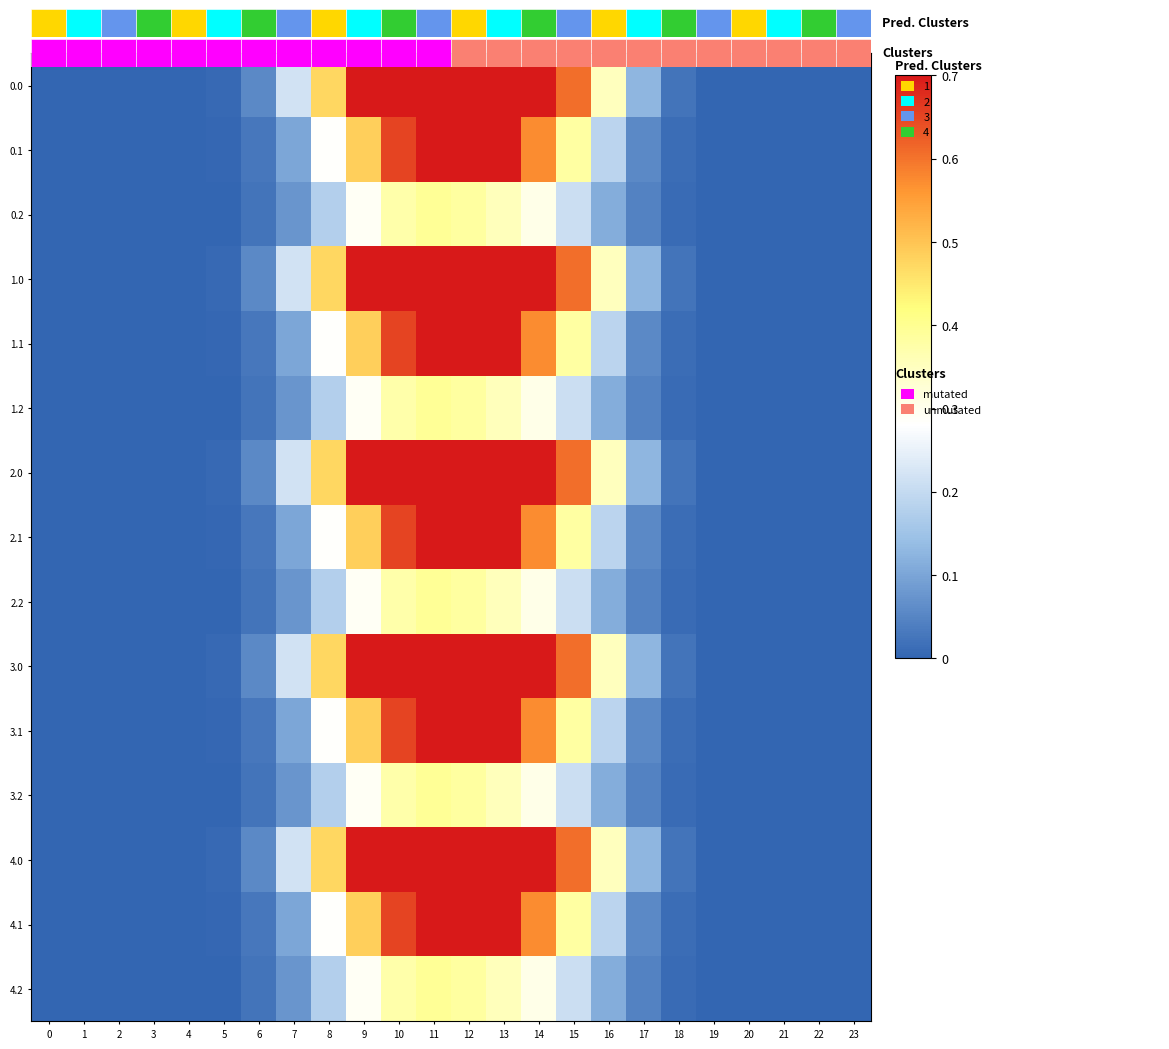

Is it true that 0.1 equals 0.0 at 17?

False